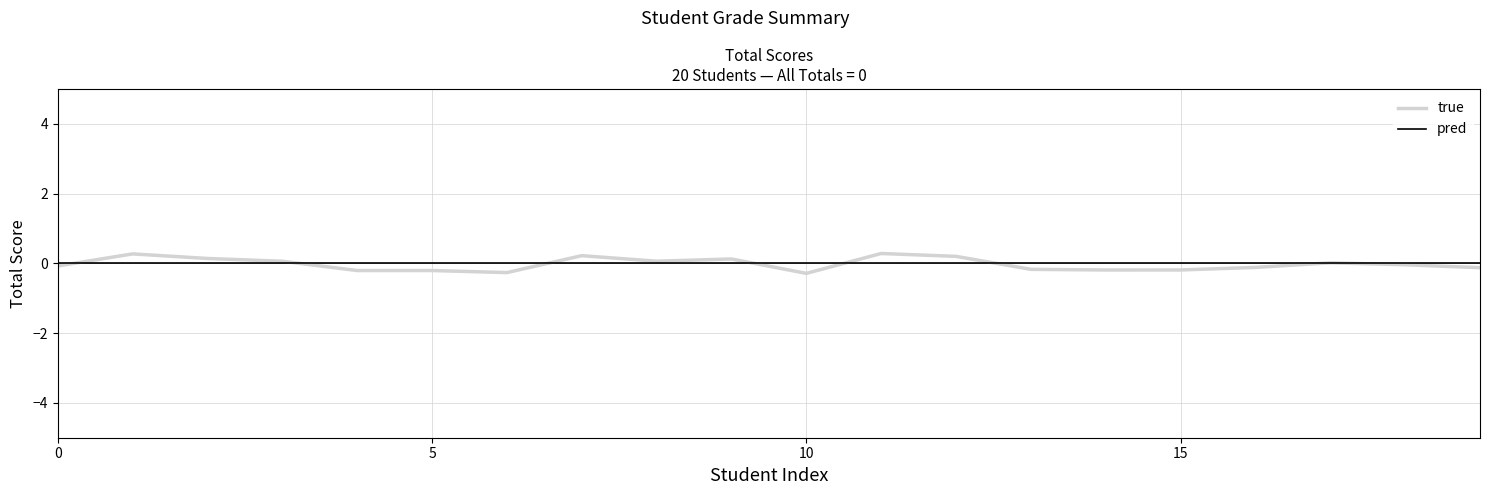

Which series has the largest range (max minus min)?

true